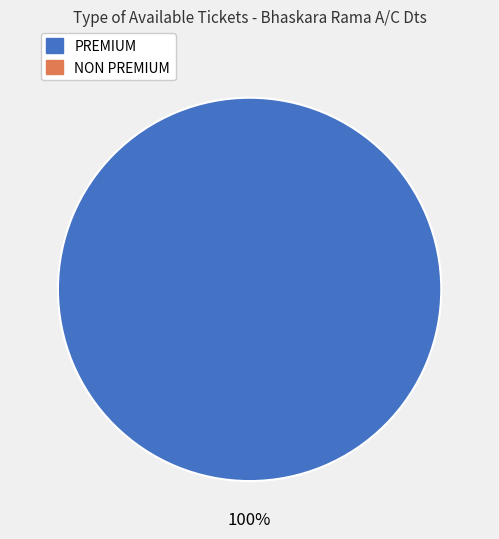

Does any single category account for the majority?

Yes